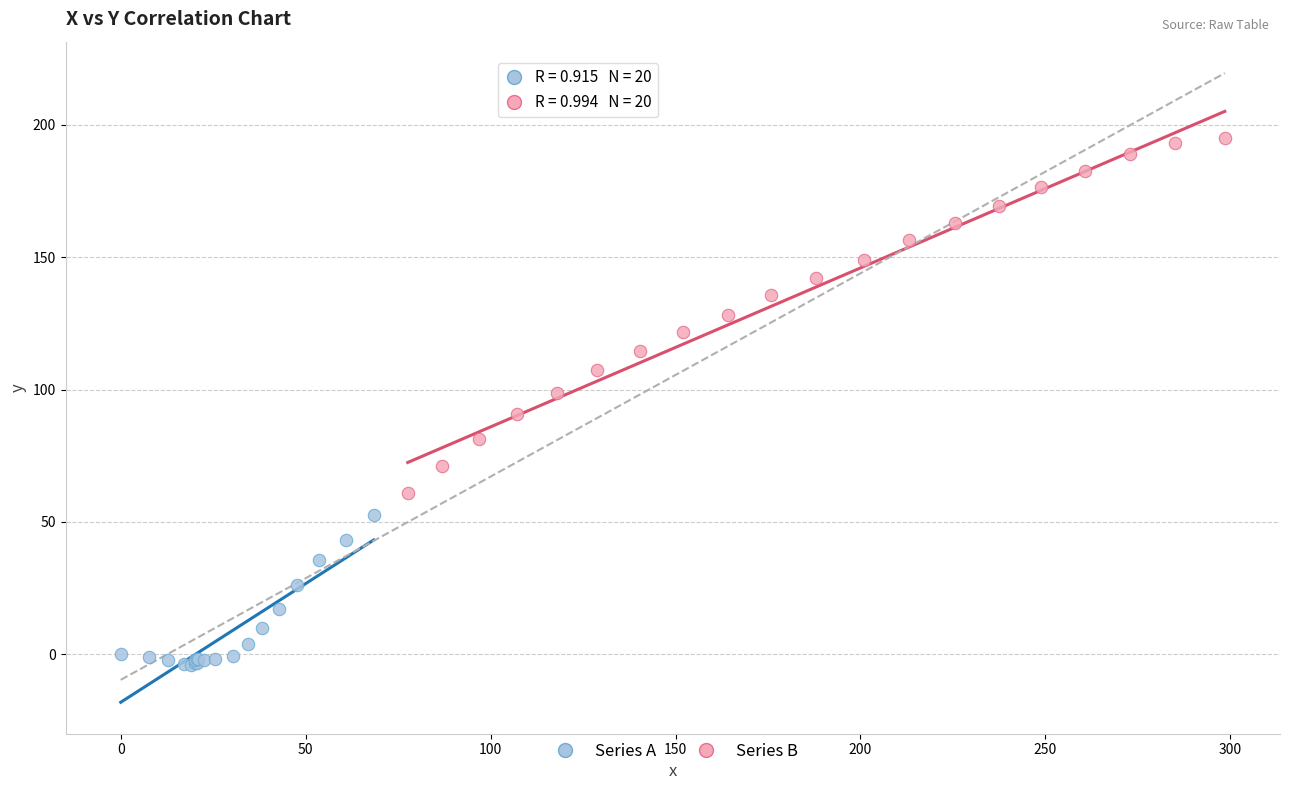

Which series reaches the minimum Y coordinate?

Series A